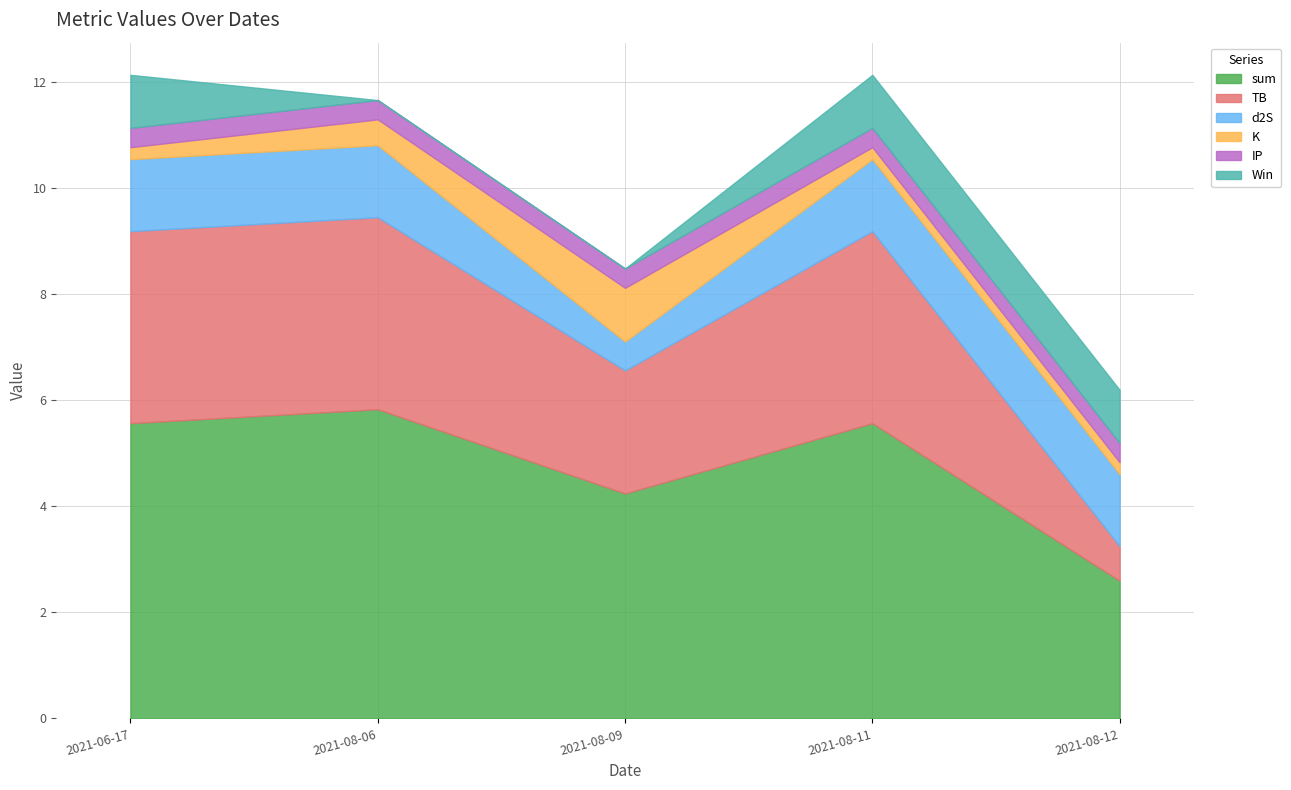

What is the spread (max minus min) of values at 2021-08-06?

5.8